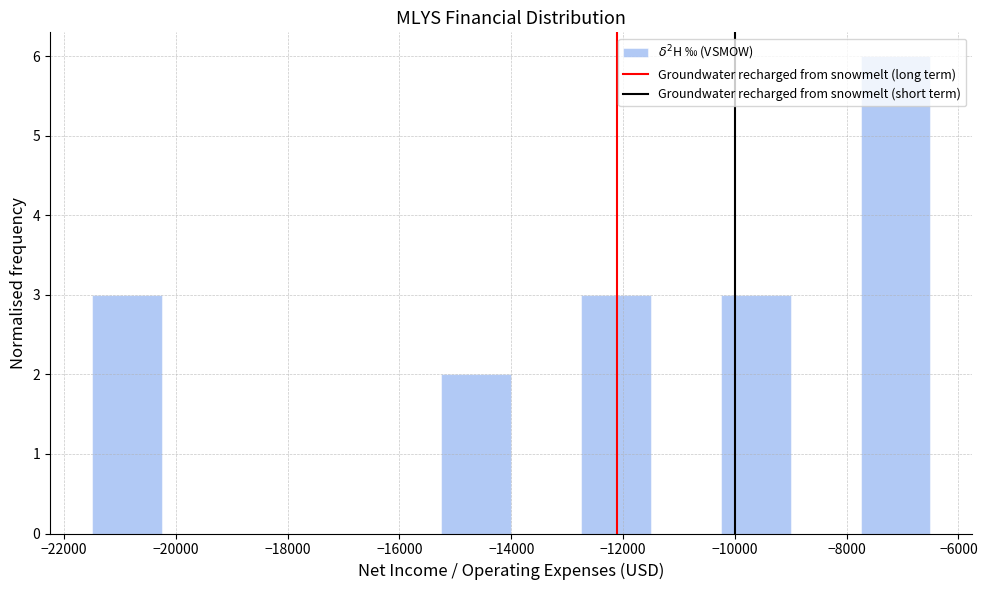

Over which range of the x-axis is the bar tallest?

-7750 to -6500